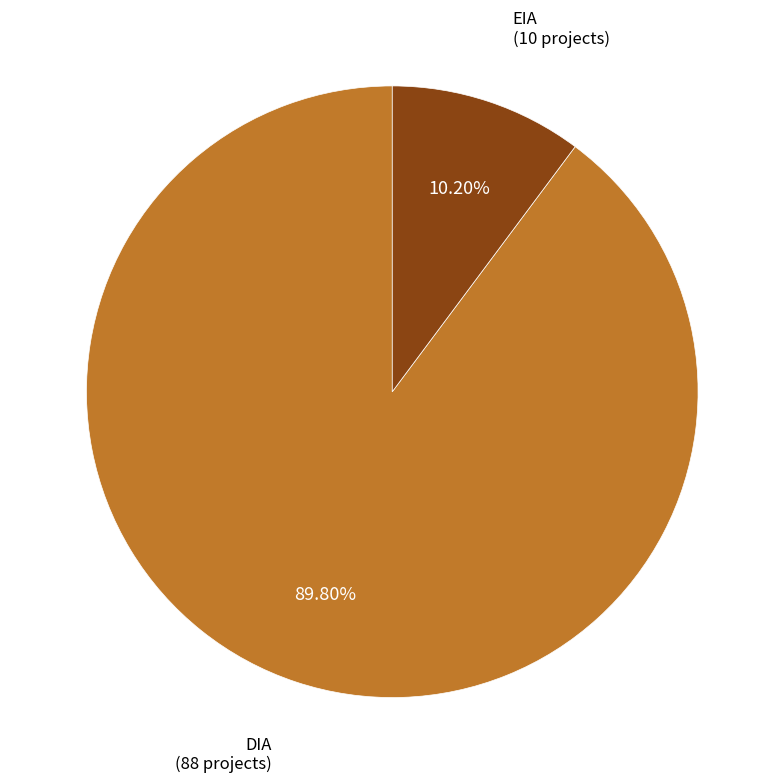

To the nearest percent, what percentage of the pie is DIA?

90%